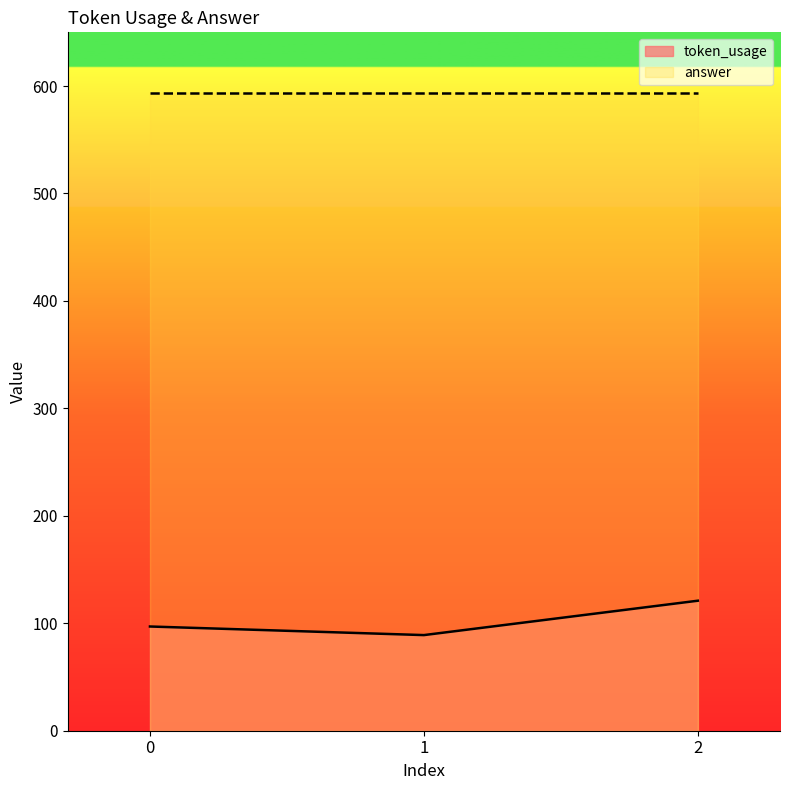

Count the values in the range 89 to 121.

3